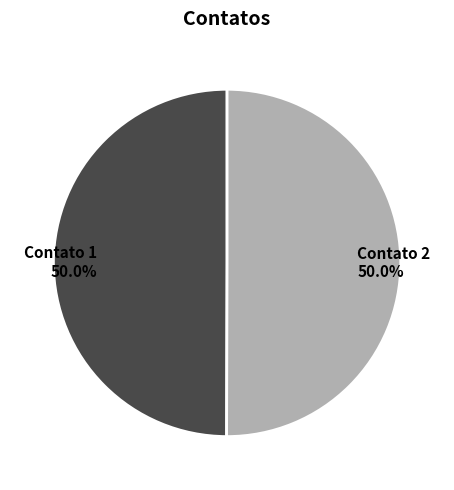

To the nearest percent, what portion does Contato 1 represent?

50%